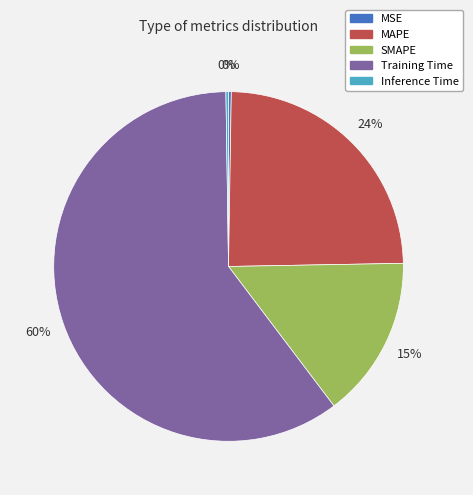

To the nearest percent, what portion does MAPE represent?

24%